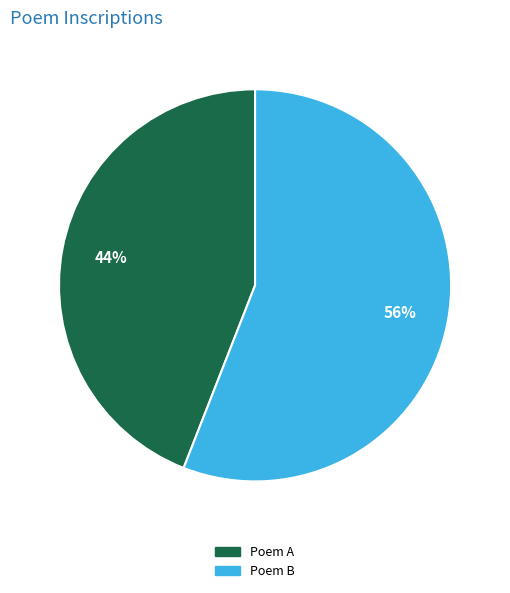

Which category has the smallest portion of the pie?

Poem A